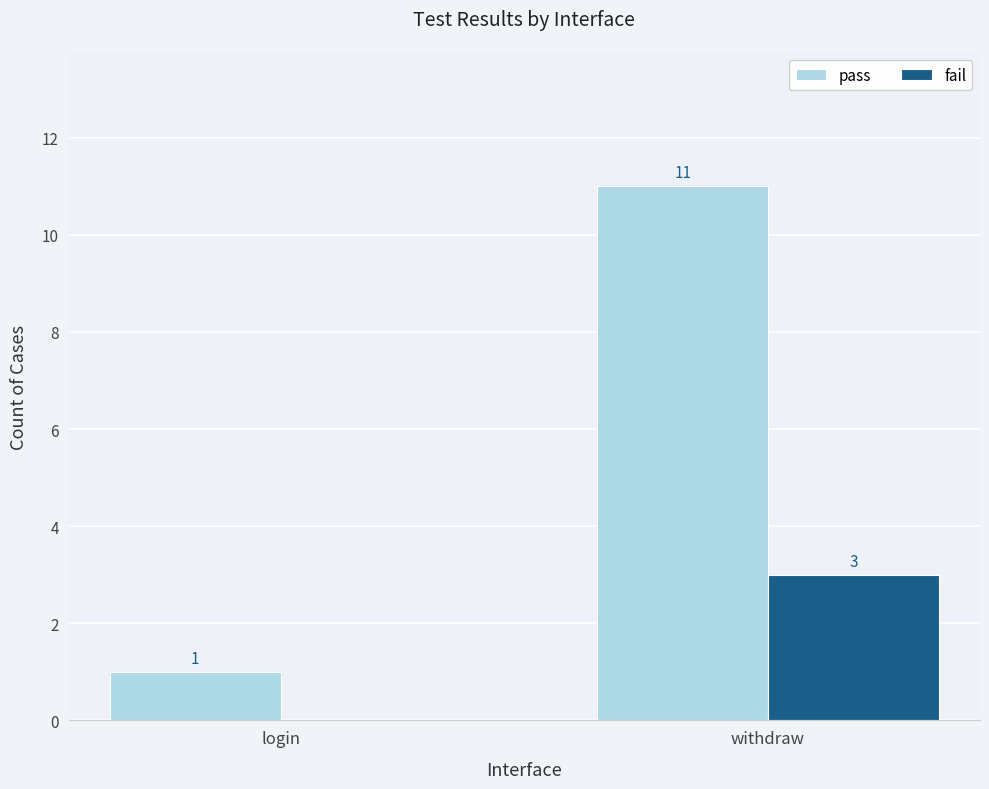

Is the value of fail at withdraw greater than the value of pass at withdraw?

No